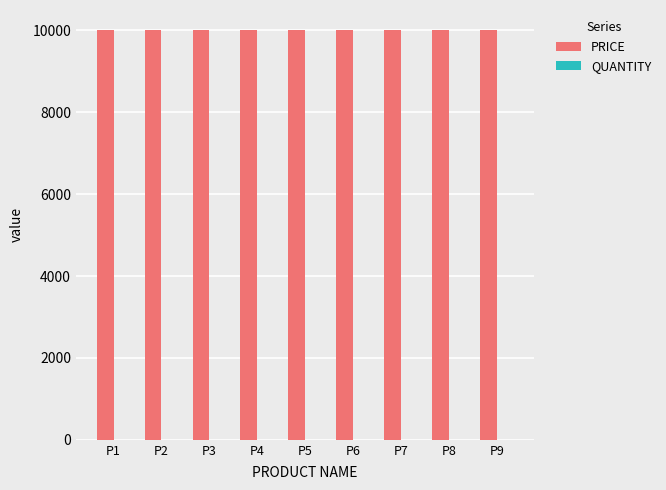

What is the highest value of the PRICE series?

10000